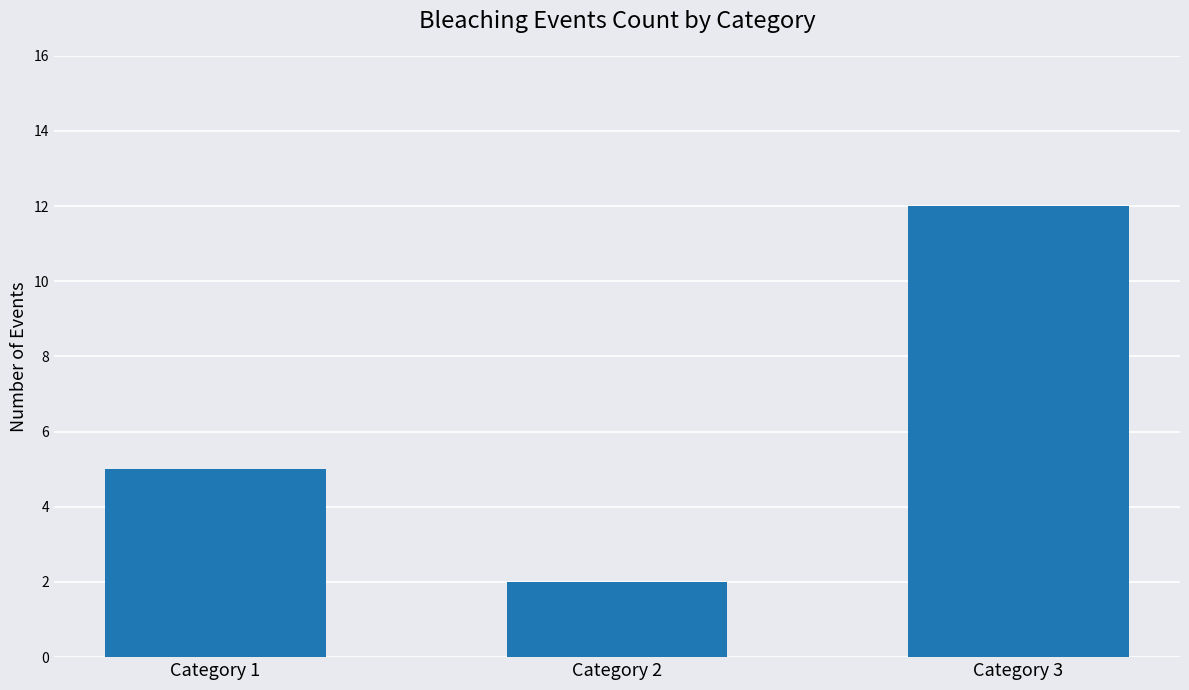

Reading left to right, extract all data points from this chart.

5	2	12